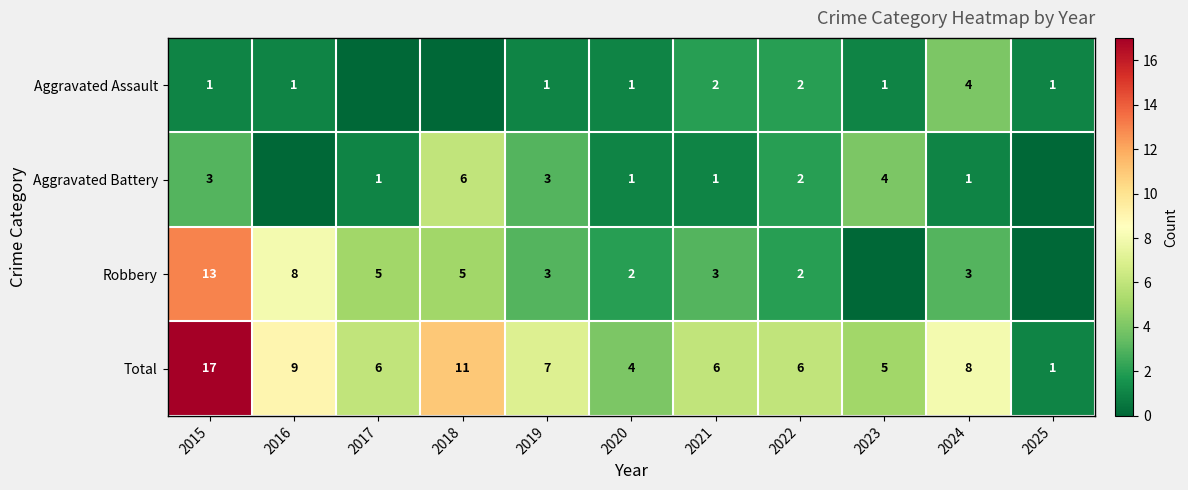

At which category does the chart reach its peak across all series?

2015